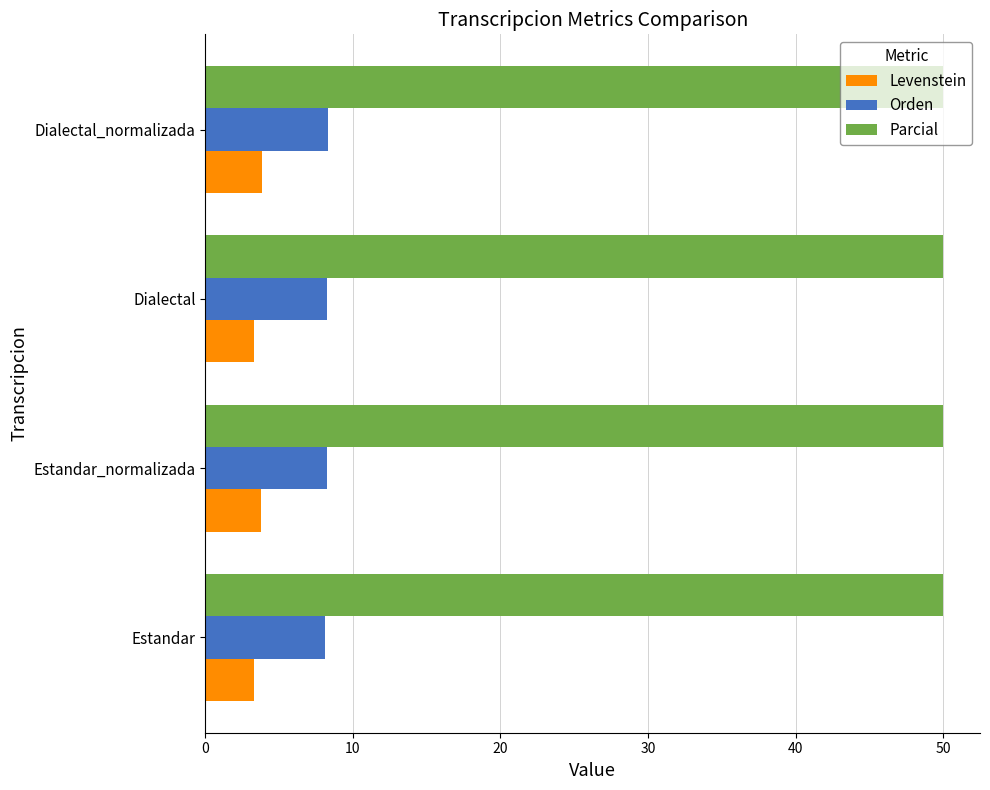

List the series in order of their peak value, highest first.

Parcial, Orden, Levenstein